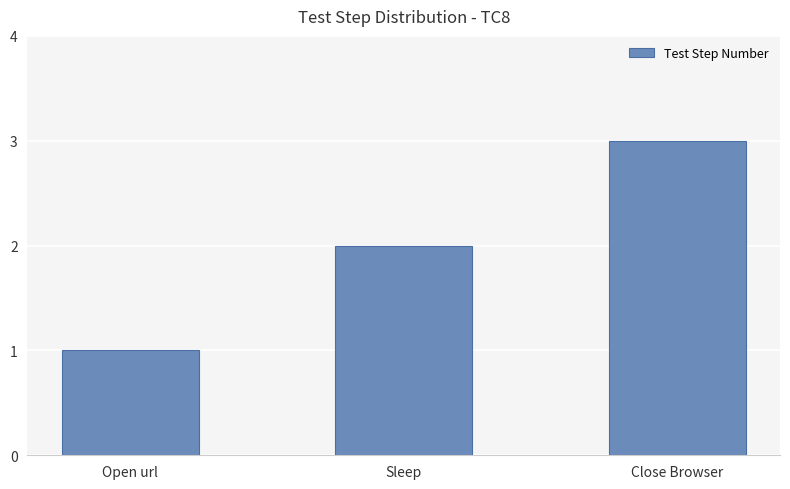

Approximately how many times larger is the value at Close Browser compared to Sleep?

1.5